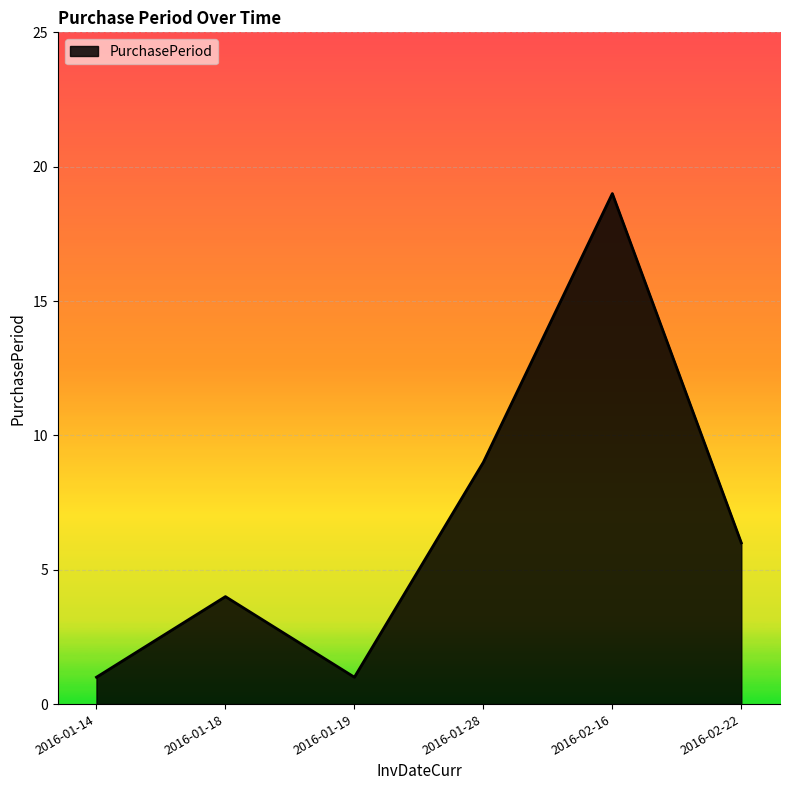

The value at 2016-01-18 is 7. True or false?

False